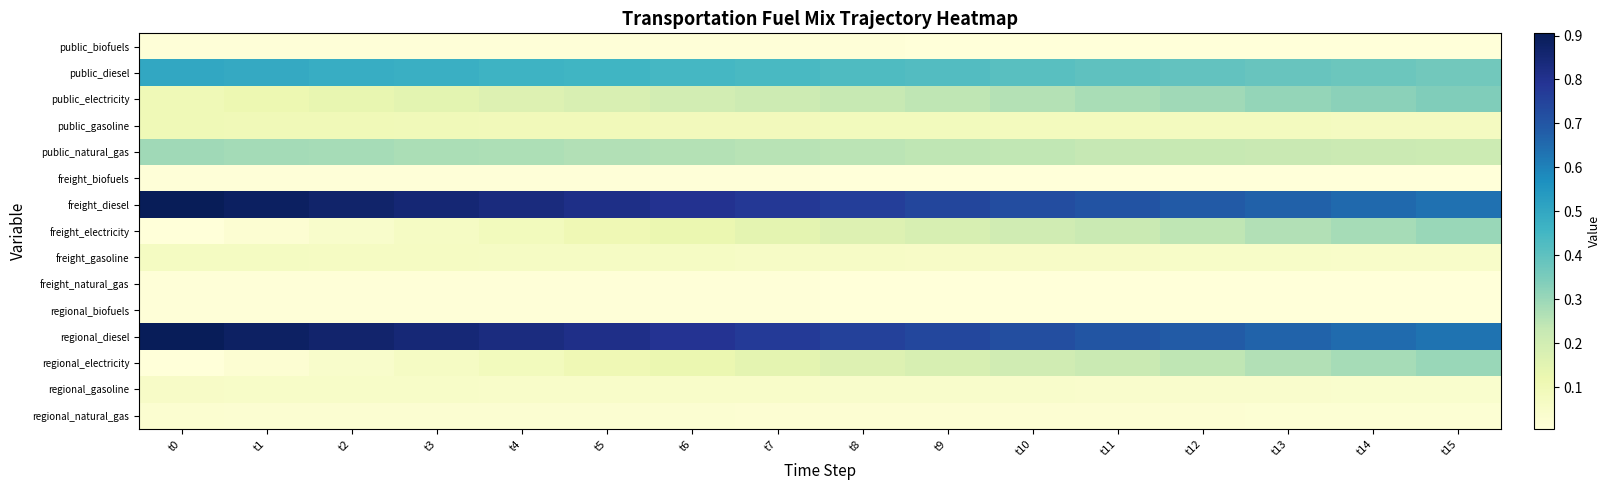

Which series has the largest total across all categories?

freight_diesel